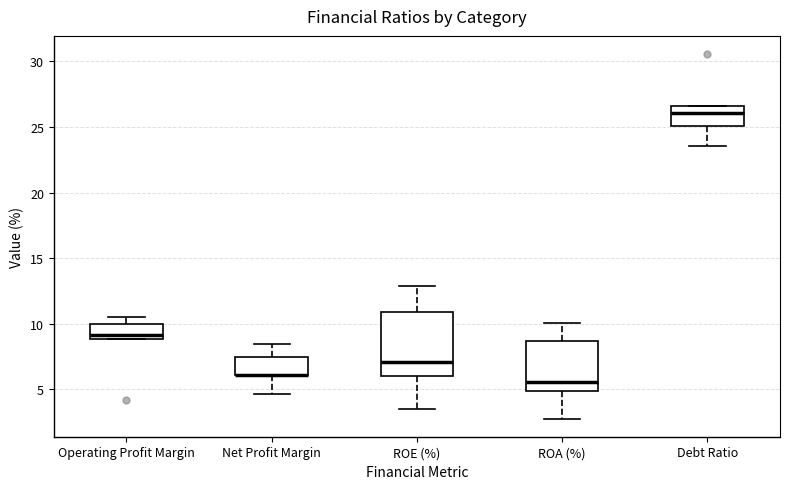

Comparing the boxes themselves (not the whiskers), which one is the tallest?

ROE (%)